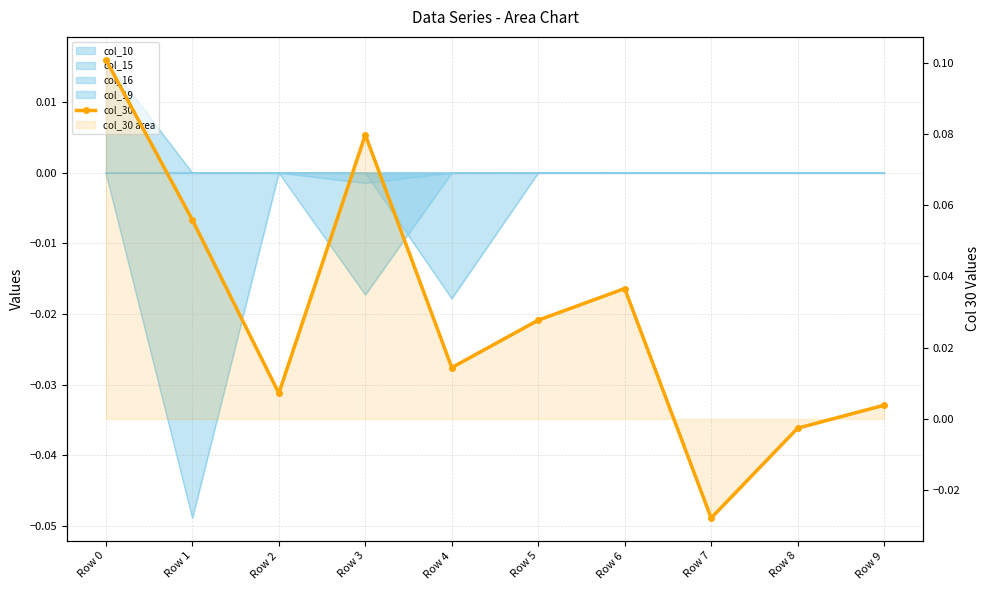

Rank the categories by value from lowest to highest.

Row 7, Row 8, Row 9, Row 2, Row 4, Row 5, Row 6, Row 1, Row 3, Row 0